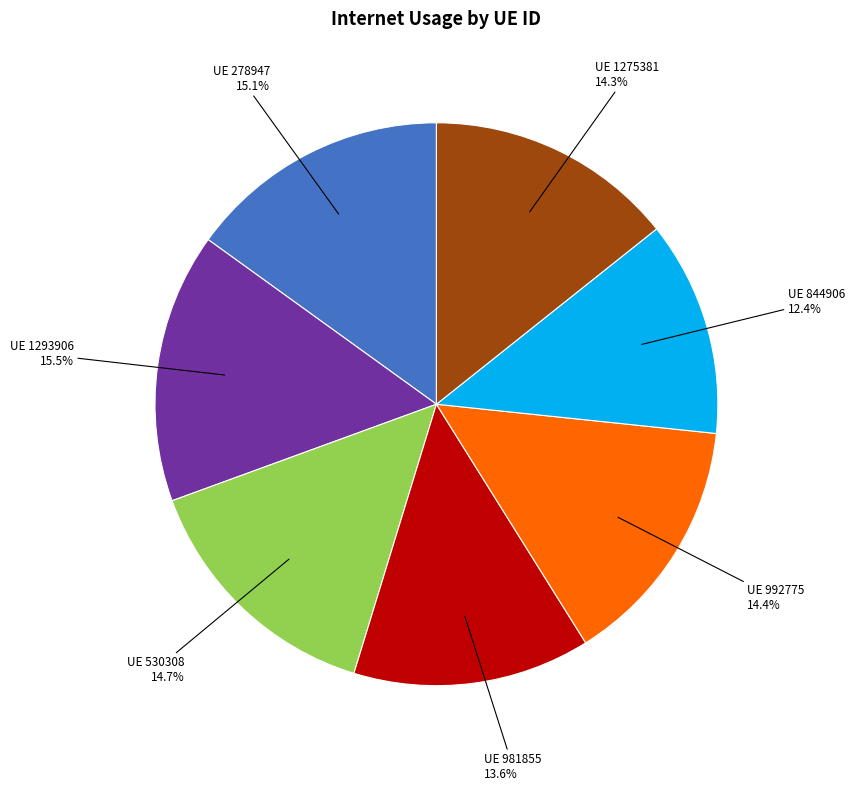

Is there any slice that represents more than half of the pie?

No